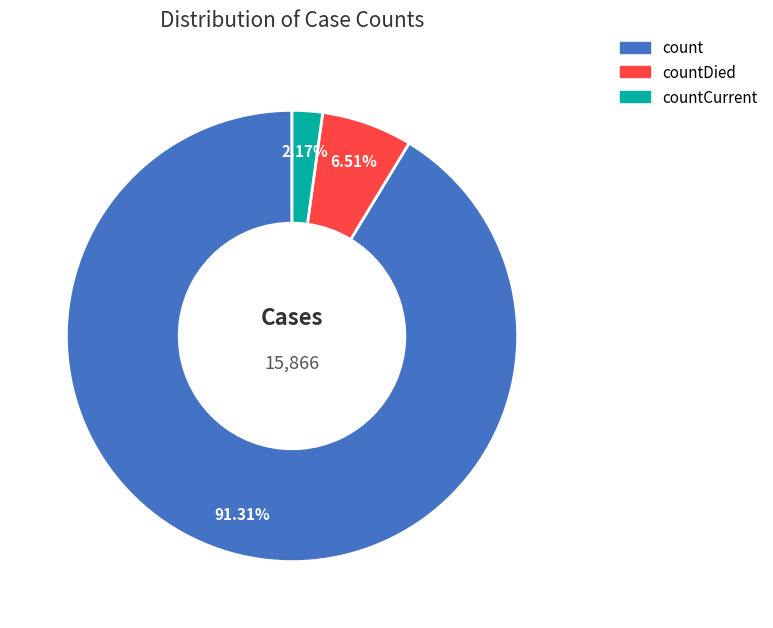

Approximately how many times larger is the value at count compared to countDied?

14.0